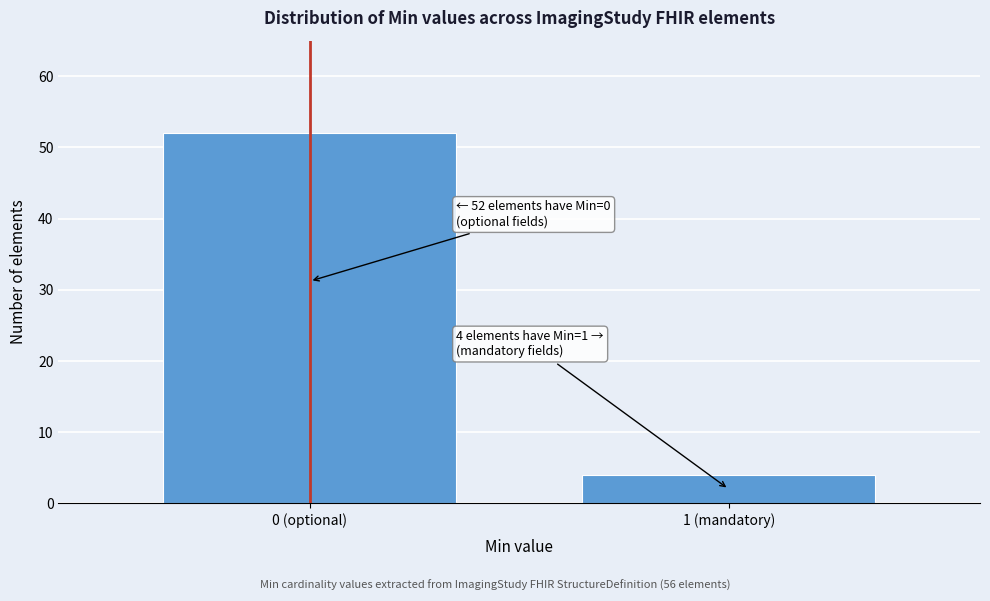

Reading right to left, transcribe all the data shown in this chart.

1 (mandatory)=4	0 (optional)=52